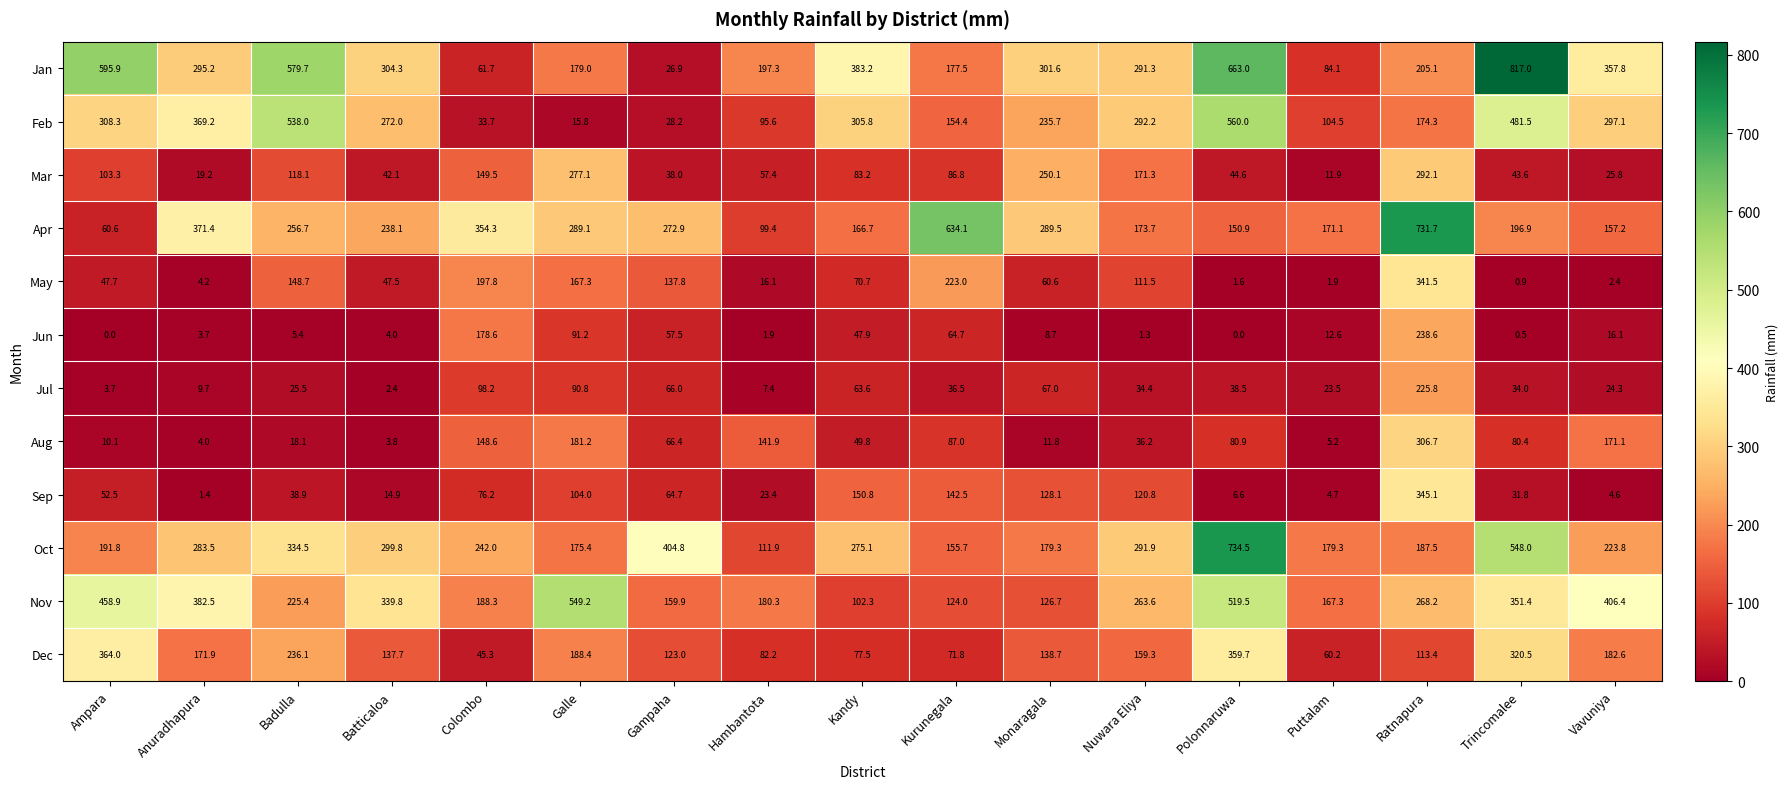

True or false: Jun has a value of 102.0 at Kurunegala.

False